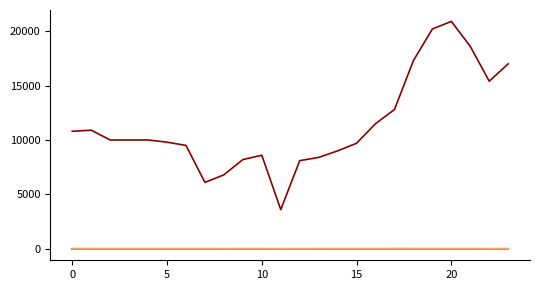

Does the chart have visible grid lines?

No